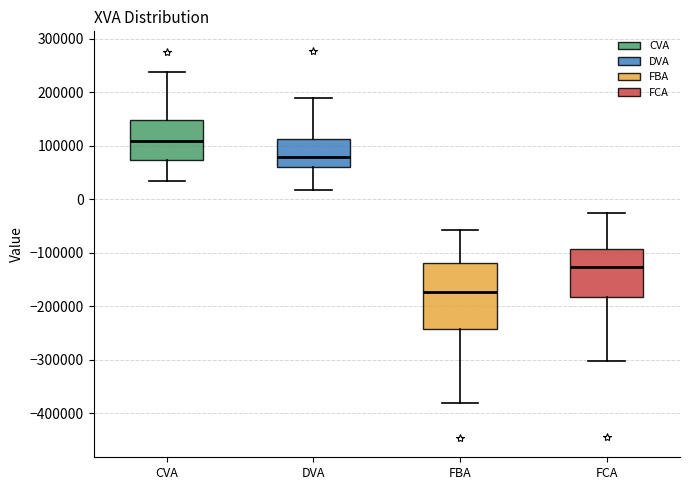

Comparing the boxes themselves (not the whiskers), which one is the tallest?

FBA